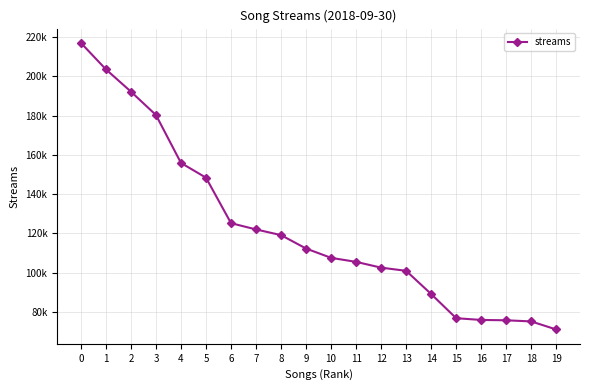

What is the difference between the second highest and second lowest values?

128438